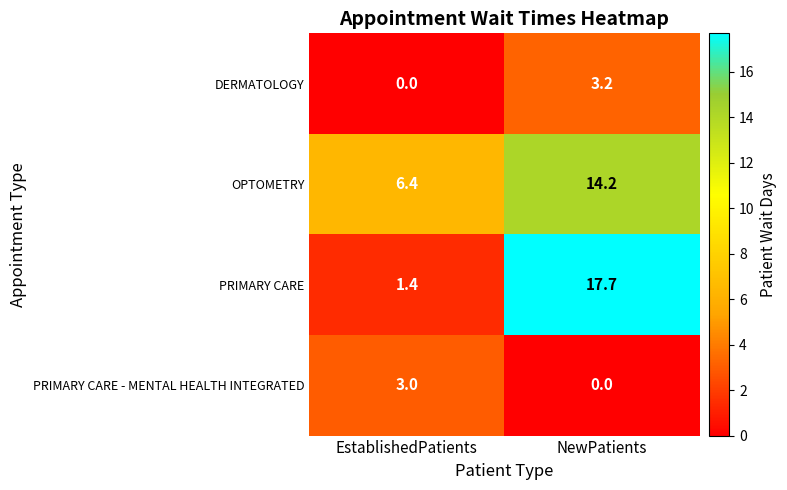

What is the total value across all series at EstablishedPatients?

10.8